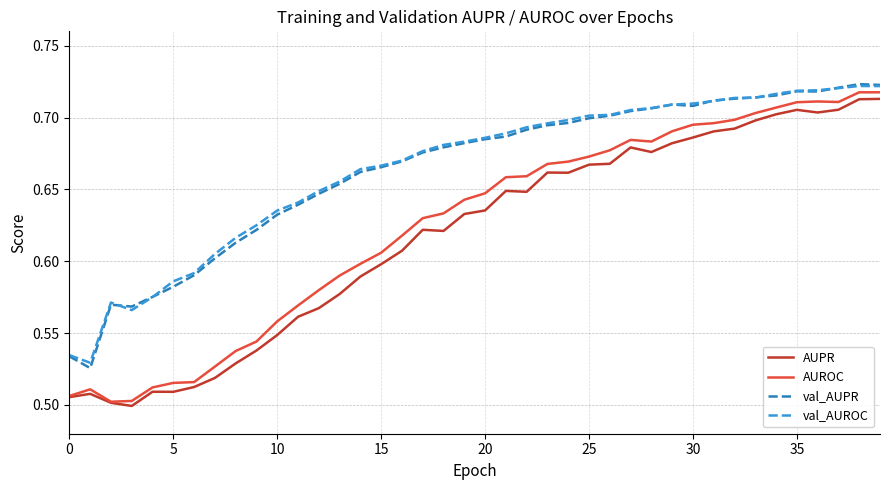

What is the difference between the maximum and second lowest values in the val_AUROC series?

0.2